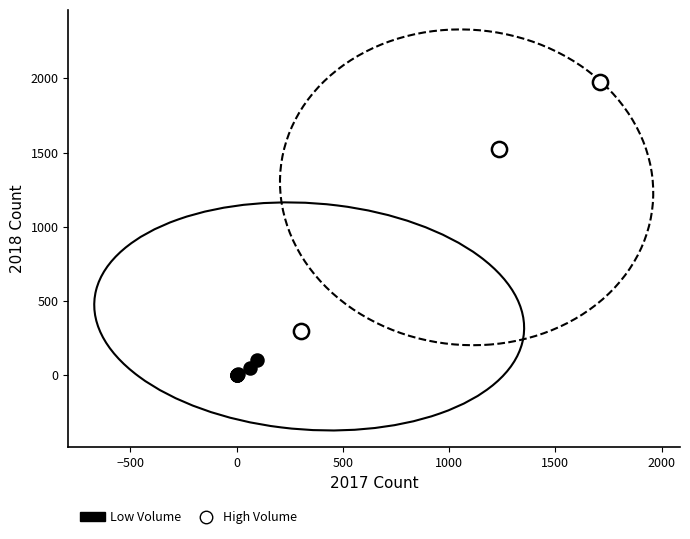

Which series reaches the maximum Y coordinate?

High Volume